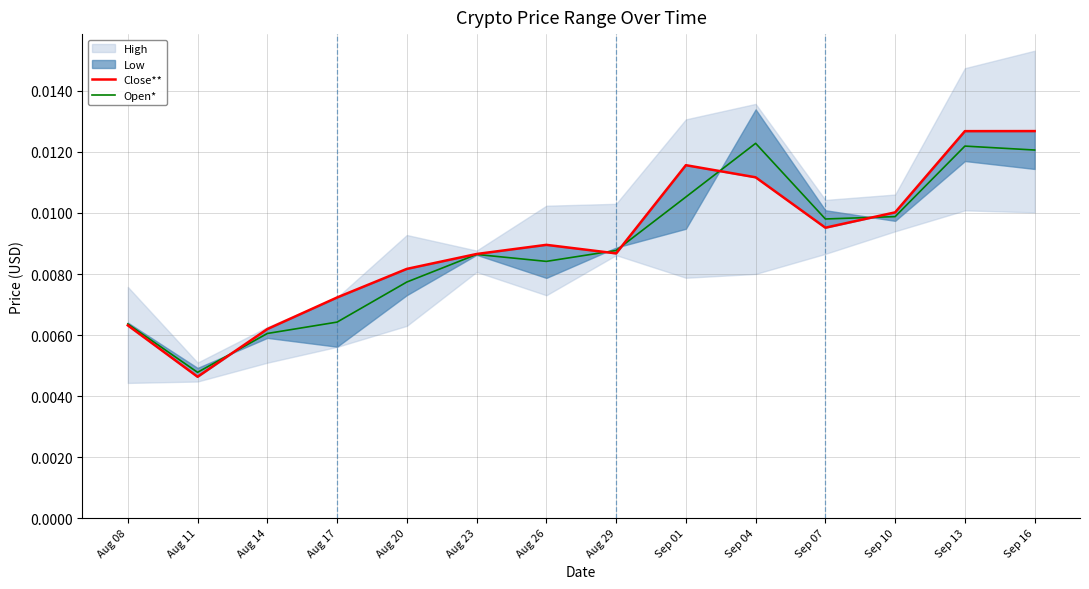

Is it true that Open* equals 0.0 at Aug 17?

True